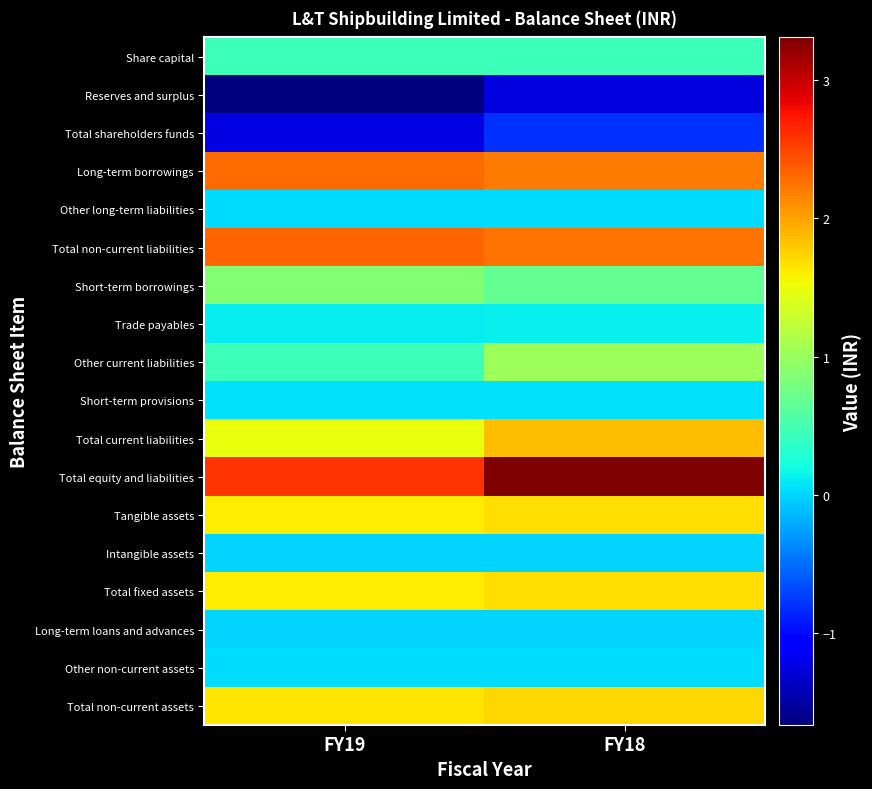

Count the number of categories in the chart.

2